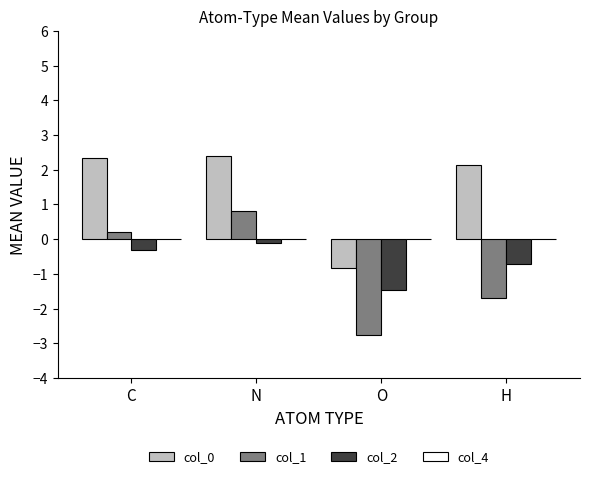

What is the difference between the highest and lowest values at O?

1.9